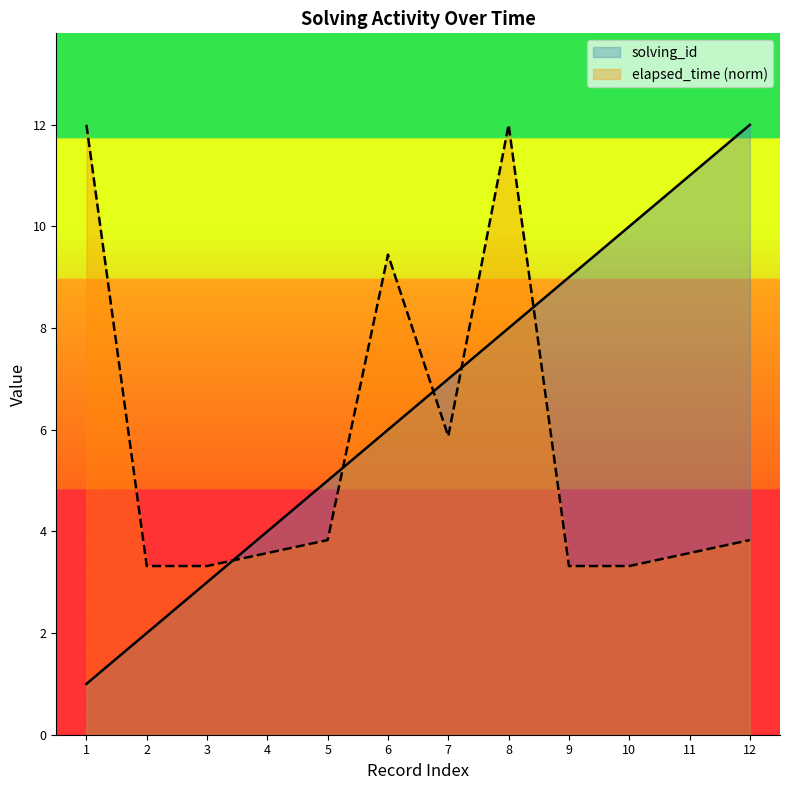

Reading left to right, transcribe all the data shown in this chart.

solving_id: 1.0	2.0	3.0	4.0	5.0	6.0	7.0	8.0	9.0	10.0	11.0	12.0
elapsed_time: 12.0	3.3	3.3	3.6	3.8	9.4	5.9	12.0	3.3	3.3	3.6	3.8